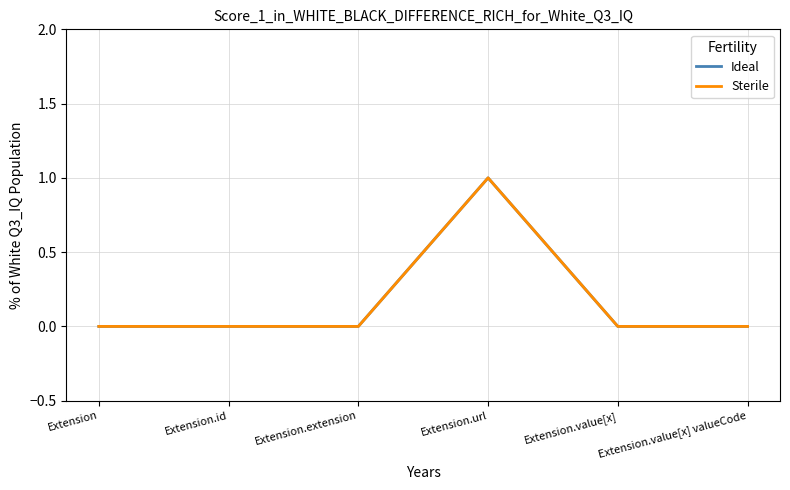

Does the chart display data point markers on the line(s)?

No